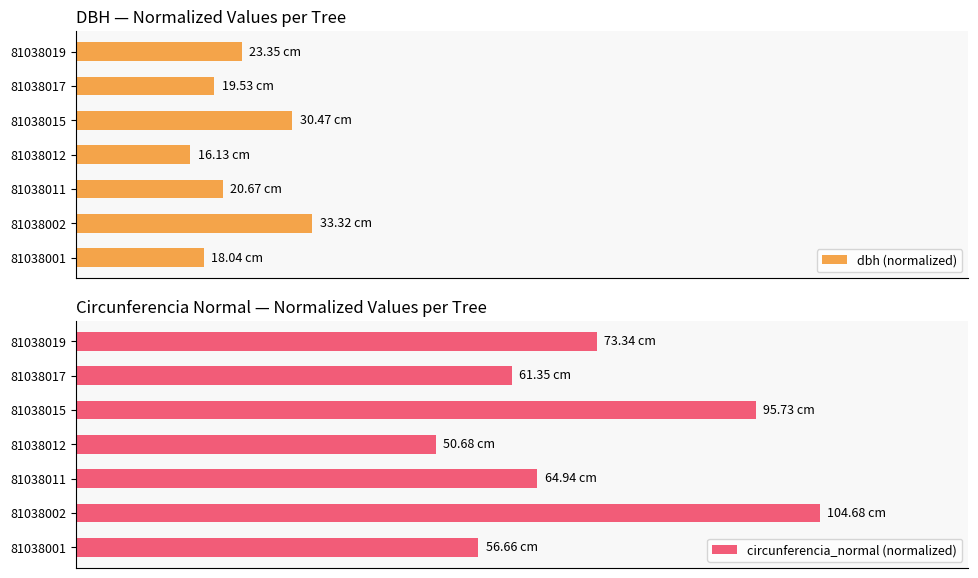

What are all the series names shown in the legend?

dbh (normalized), circunferencia_normal (normalized)